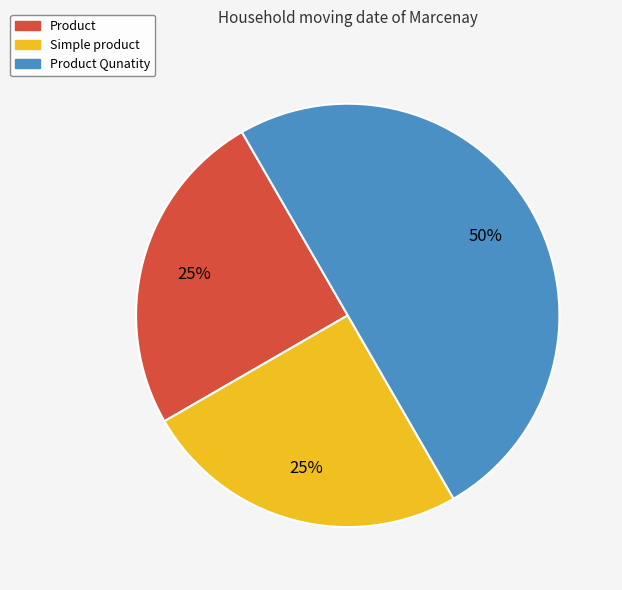

To the nearest percent, what is the average slice percentage?

33%